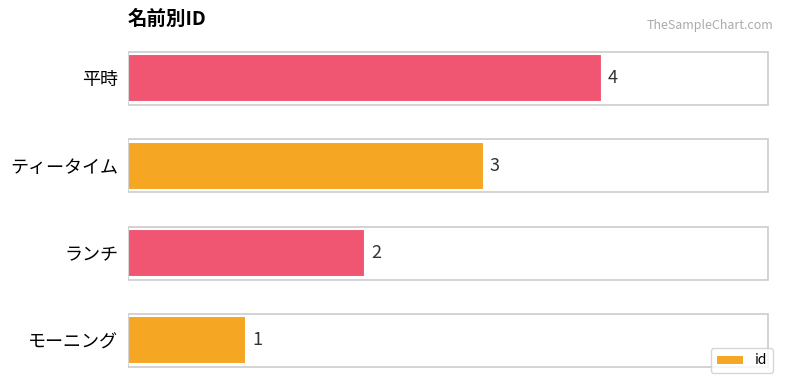

What is the difference between the second highest and minimum values?

2